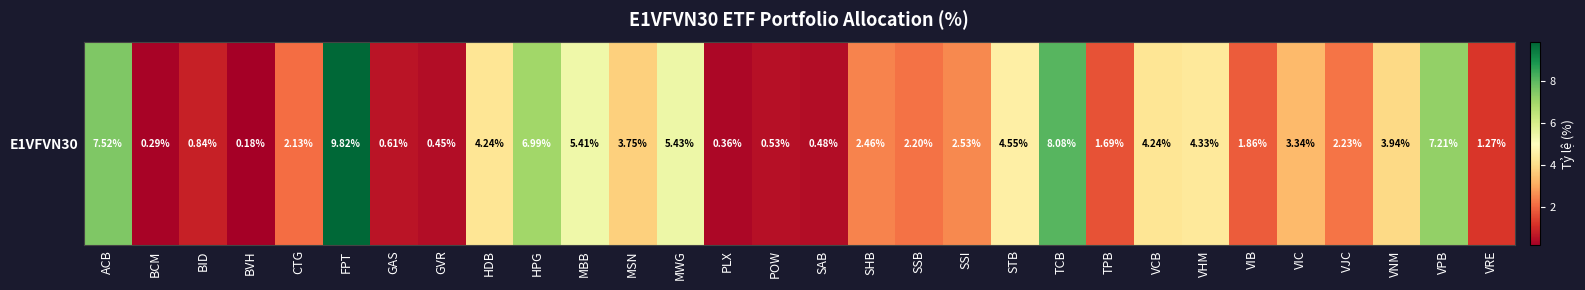

Reading right to left, extract all data points from this chart.

VRE=1.3	VPB=7.2	VNM=3.9	VJC=2.2	VIC=3.3	VIB=1.9	VHM=4.3	VCB=4.2	TPB=1.7	TCB=8.1	STB=4.5	SSI=2.5	SSB=2.2	SHB=2.5	SAB=0.5	POW=0.5	PLX=0.4	MWG=5.4	MSN=3.7	MBB=5.4	HPG=7.0	HDB=4.2	GVR=0.5	GAS=0.6	FPT=9.8	CTG=2.1	BVH=0.2	BID=0.8	BCM=0.3	ACB=7.5